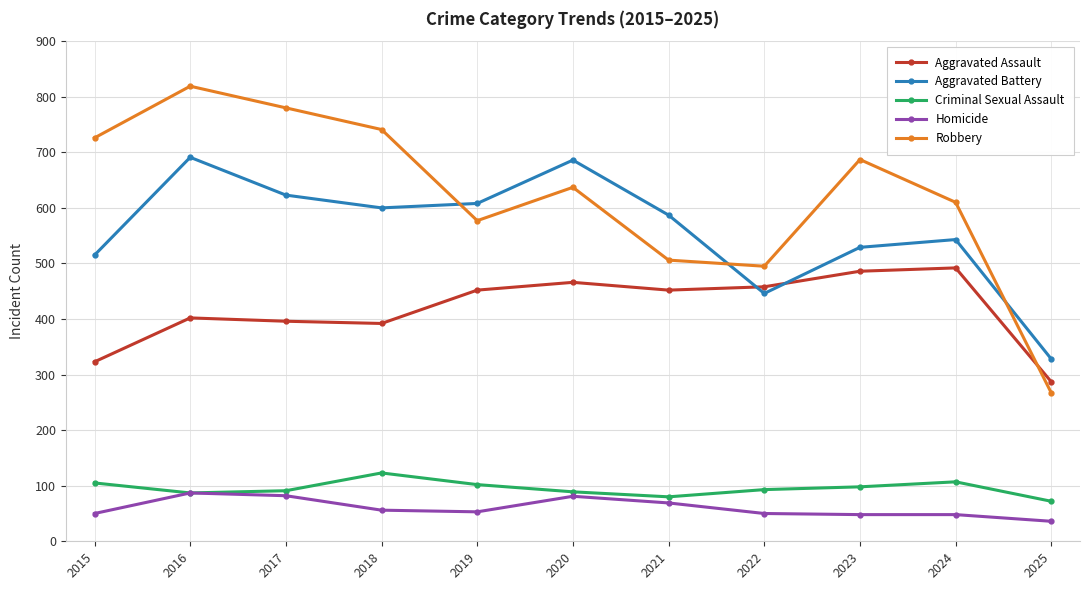

Rank the series at 2017 from lowest to highest value.

Homicide, Criminal Sexual Assault, Aggravated Assault, Aggravated Battery, Robbery